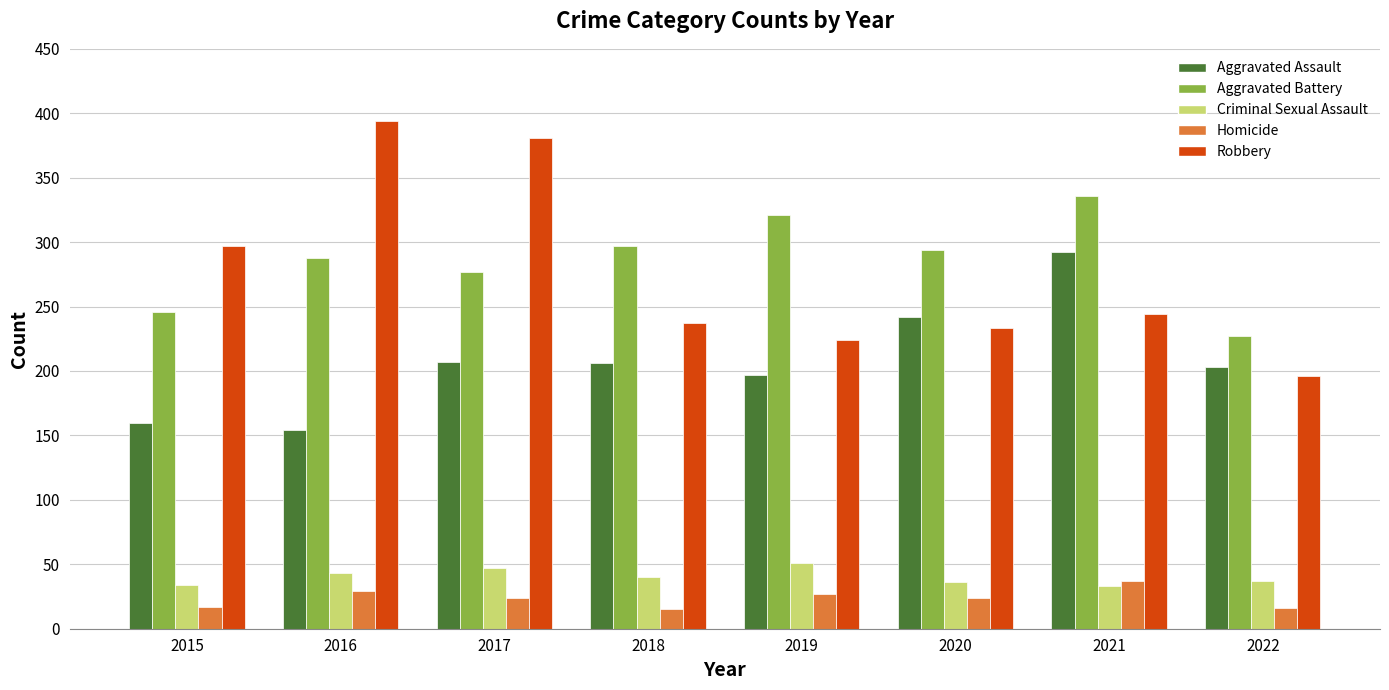

Which series has the largest total across all categories?

Aggravated Battery